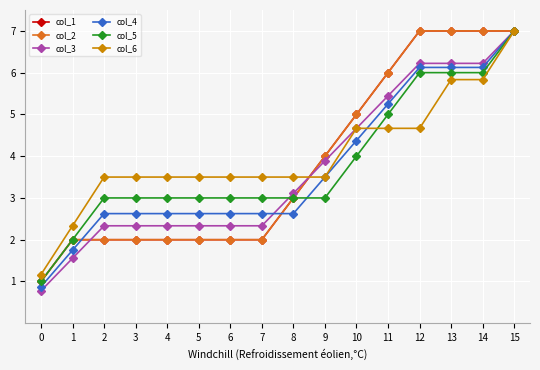

True or false: col_4 has more than 0 interior local peaks.

False